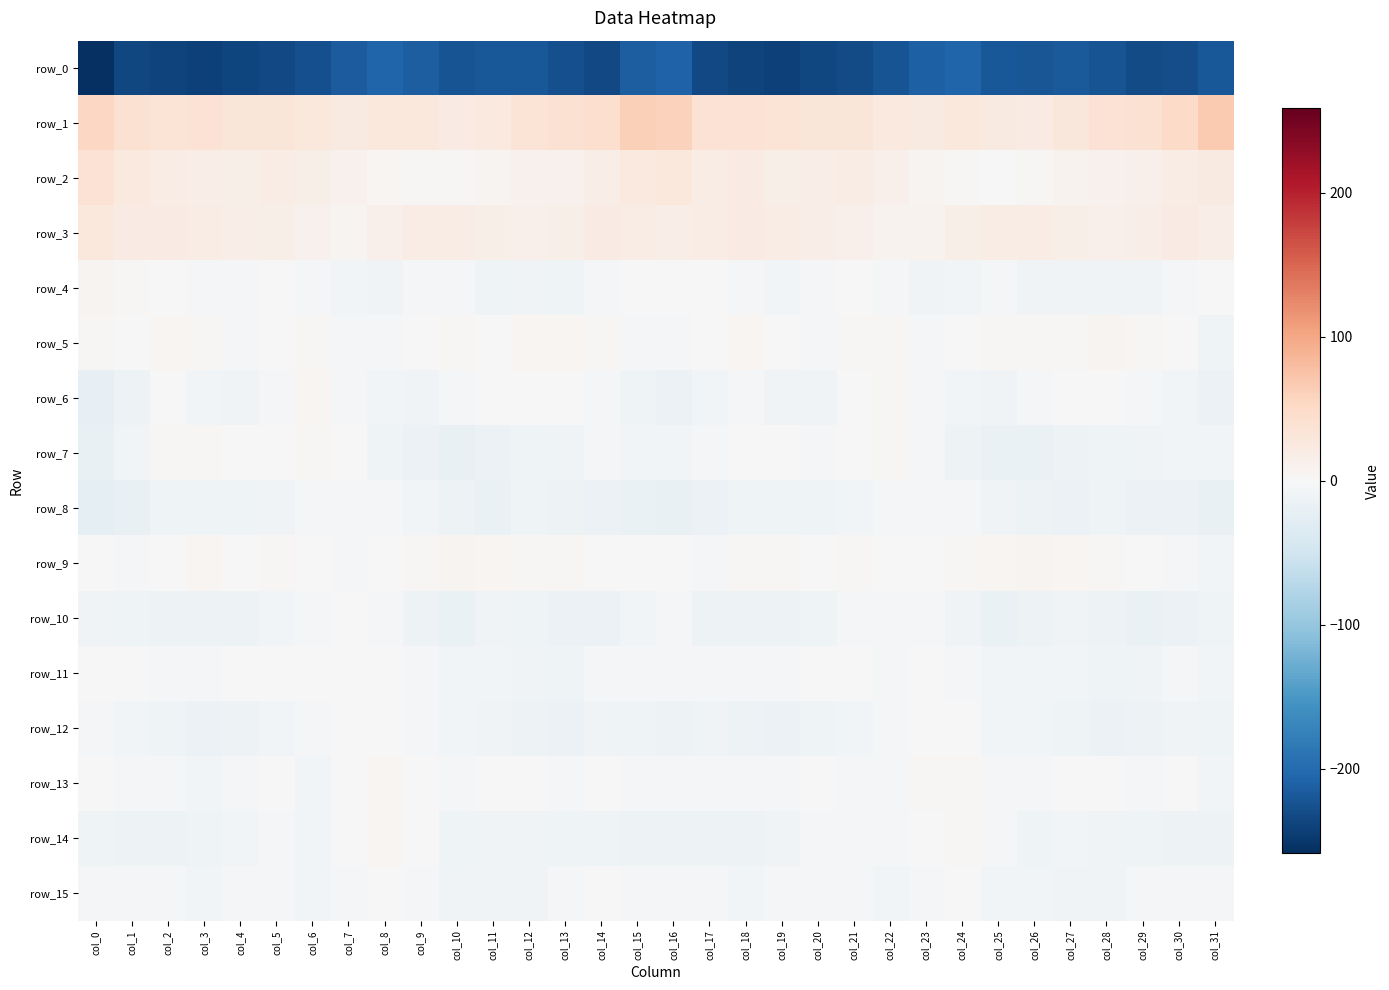

Reading left to right, list all the values displayed in this chart.

row_0: -258.8	-234.6	-239.0	-241.1	-238.1	-233.5	-228.1	-214.5	-207.3	-213.9	-222.6	-218.9	-219.8	-227.9	-234.3	-213.0	-209.5	-234.1	-239.6	-240.9	-236.2	-232.4	-223.3	-210.7	-207.7	-219.4	-221.5	-217.9	-222.5	-230.9	-229.5	-220.1
row_1: 53.6	40.1	34.9	37.3	31.8	31.9	27.5	23.3	26.4	26.5	21.5	25.9	35.7	39.5	43.0	61.7	59.8	37.3	37.0	35.0	30.8	31.5	24.9	23.3	27.8	23.8	21.9	29.9	37.9	40.3	48.5	67.8
row_2: 37.7	24.3	19.8	18.1	15.7	19.1	14.7	10.6	4.8	2.2	2.9	6.1	10.5	11.9	17.2	24.6	27.4	20.1	20.8	15.9	16.3	19.4	12.4	7.9	3.5	2.0	3.8	8.2	10.8	13.8	19.2	22.9
row_3: 28.1	21.3	21.4	18.9	17.4	15.5	10.2	7.9	12.9	19.4	20.0	15.6	13.7	14.3	20.8	19.1	16.8	19.7	20.7	18.2	16.4	14.1	8.3	8.5	16.0	19.8	18.8	14.8	13.2	16.9	20.8	16.6
row_4: 7.5	2.7	-1.3	-5.8	-5.2	-0.4	-2.9	-7.5	-8.6	-4.1	-6.0	-10.8	-8.5	-10.1	-4.9	-1.8	-1.2	-0.1	-3.3	-6.6	-3.4	-0.5	-4.5	-9.1	-6.8	-4.1	-8.3	-10.1	-9.2	-8.9	-2.6	-0.9
row_5: 2.5	1.9	4.6	2.4	-5.0	0.7	3.4	-3.1	-3.4	1.6	3.1	1.4	5.4	5.4	2.7	-3.6	-4.4	1.6	5.0	-1.7	-3.7	2.4	2.1	-4.7	-1.5	2.7	2.3	2.4	6.3	3.8	0.4	-11.9
row_6: -21.8	-12.4	-1.5	-6.3	-9.6	-2.1	4.4	-2.8	-7.1	-8.3	-5.5	-0.7	-0.9	-0.8	-5.2	-10.7	-15.1	-6.8	-2.7	-8.6	-8.4	1.6	3.2	-5.5	-7.6	-8.7	-2.4	-1.2	0.3	-3.3	-6.7	-14.6
row_7: -18.6	-8.0	2.0	2.1	-1.3	-0.6	3.1	-1.1	-10.3	-15.0	-18.9	-14.2	-11.7	-9.9	-5.5	-7.3	-7.4	-2.1	1.6	1.5	-2.5	1.0	3.2	-5.1	-12.4	-17.3	-17.3	-12.8	-11.2	-8.3	-6.1	-7.5
row_8: -26.0	-19.0	-11.3	-11.8	-10.8	-9.5	-5.4	-5.2	-5.1	-7.6	-12.2	-16.4	-11.8	-12.8	-15.1	-17.9	-20.2	-14.4	-11.6	-11.4	-11.2	-7.9	-4.5	-5.6	-5.2	-9.6	-14.2	-15.5	-10.9	-14.2	-15.6	-19.0
row_9: -0.1	-3.6	-1.3	5.2	-0.6	2.0	1.2	-2.2	0.8	4.0	6.6	6.0	2.7	2.5	-1.4	-0.2	0.9	-3.7	2.6	3.3	-0.9	2.4	-0.3	-1.5	2.3	4.5	7.3	4.4	3.0	1.0	-3.3	-6.6
row_10: -8.7	-11.0	-13.3	-12.7	-12.7	-7.3	-4.4	-1.9	-5.9	-13.3	-16.3	-9.6	-11.1	-15.5	-15.7	-7.5	-5.5	-12.4	-12.5	-13.3	-11.1	-6.0	-3.3	-2.3	-8.4	-16.6	-13.6	-9.0	-12.9	-16.2	-15.0	-11.1
row_11: -0.3	-0.2	-2.7	-2.3	-1.6	0.4	-1.3	-1.3	-1.4	-5.9	-7.8	-7.2	-9.2	-12.0	-5.1	-3.3	-5.0	-2.3	-3.0	-2.2	-1.1	0.2	-2.4	-0.7	-2.6	-7.6	-7.3	-7.3	-11.1	-10.0	-4.6	-6.8
row_12: -3.5	-6.3	-11.3	-15.5	-12.6	-7.6	-4.8	-0.8	-0.5	-4.8	-7.5	-9.0	-13.0	-14.5	-9.5	-11.1	-13.2	-10.0	-12.8	-15.2	-11.0	-6.1	-3.9	0.2	-2.0	-6.3	-7.7	-10.2	-14.5	-13.0	-8.9	-10.4
row_13: 1.3	-3.0	-6.0	-6.1	-2.7	-1.4	-6.2	-0.5	4.4	-0.6	-4.8	-2.0	-1.1	-3.6	-1.3	-3.3	-4.8	-6.0	-5.4	-5.9	-1.1	-3.7	-5.8	2.5	3.6	-3.9	-3.6	-1.3	-1.9	-3.7	-1.3	-6.1
row_14: -11.1	-12.6	-12.8	-11.1	-6.8	-4.6	-6.1	-1.9	4.6	-1.2	-10.9	-9.1	-8.7	-11.3	-12.1	-13.8	-12.5	-12.8	-12.2	-9.9	-5.6	-5.1	-5.7	1.3	3.9	-5.8	-11.6	-7.7	-10.1	-11.7	-12.7	-14.0
row_15: -3.2	-5.5	-5.8	-7.9	-2.4	-4.0	-8.0	-5.2	2.0	-3.8	-8.2	-8.5	-9.7	-4.8	-1.7	-3.2	-3.8	-4.4	-7.7	-5.8	-2.4	-5.8	-7.8	-2.2	1.7	-7.2	-7.9	-9.3	-8.6	-3.0	-2.5	-3.8